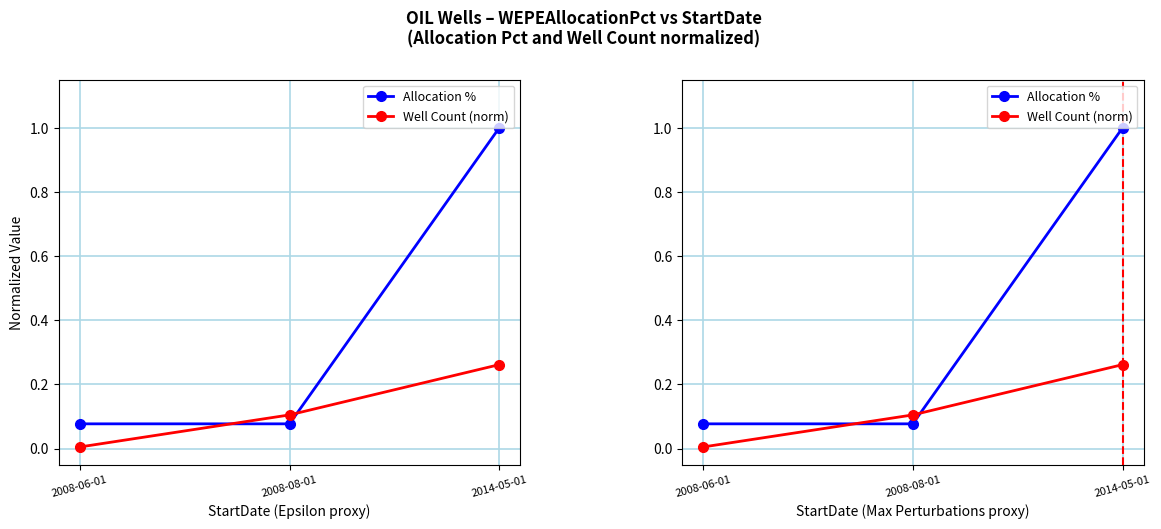

What is the approximate value of Allocation % at 2008-06-01?

0.1